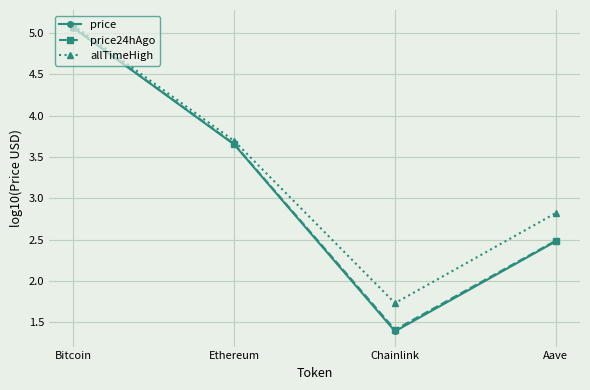

At which label does price24hAgo first exceed 3?

Bitcoin